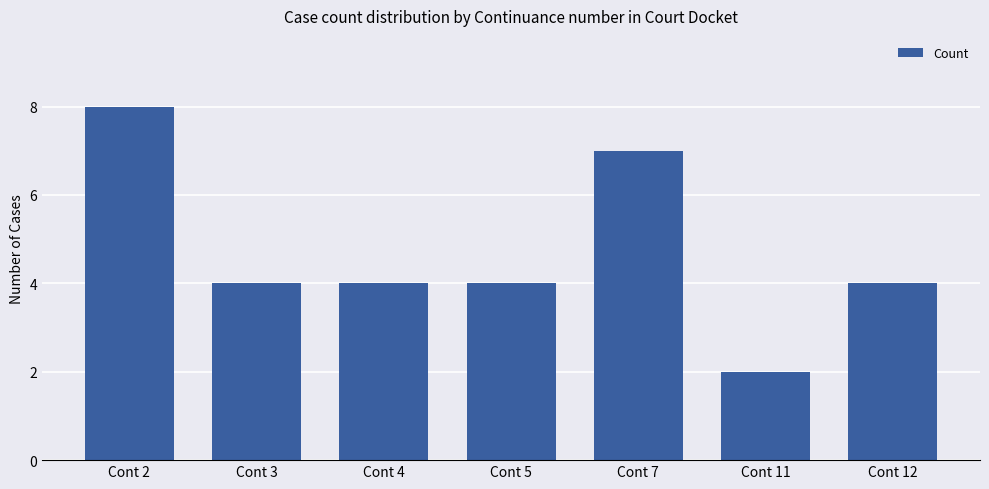

At which label does the data first exceed 4?

Cont 2